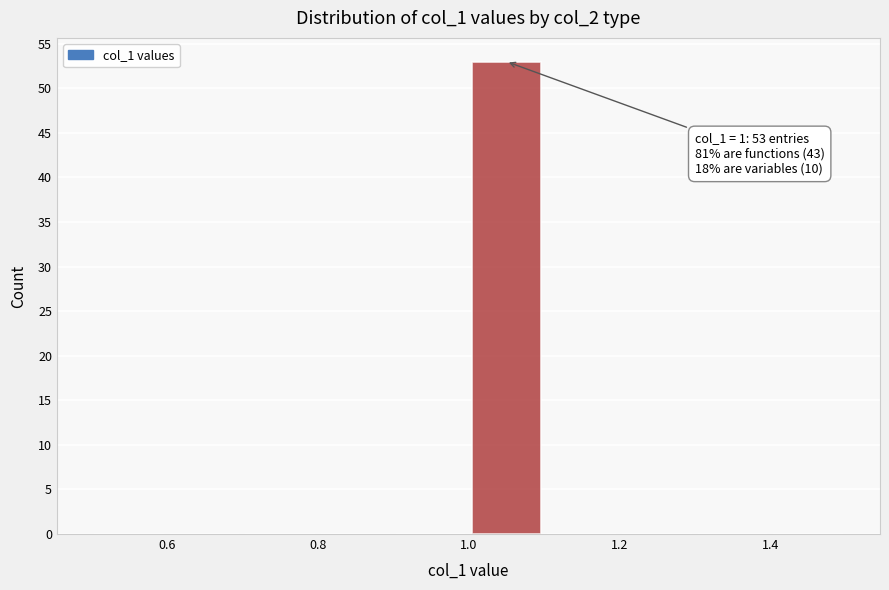

Over which range of the x-axis is the bar tallest?

1.0 to 1.1